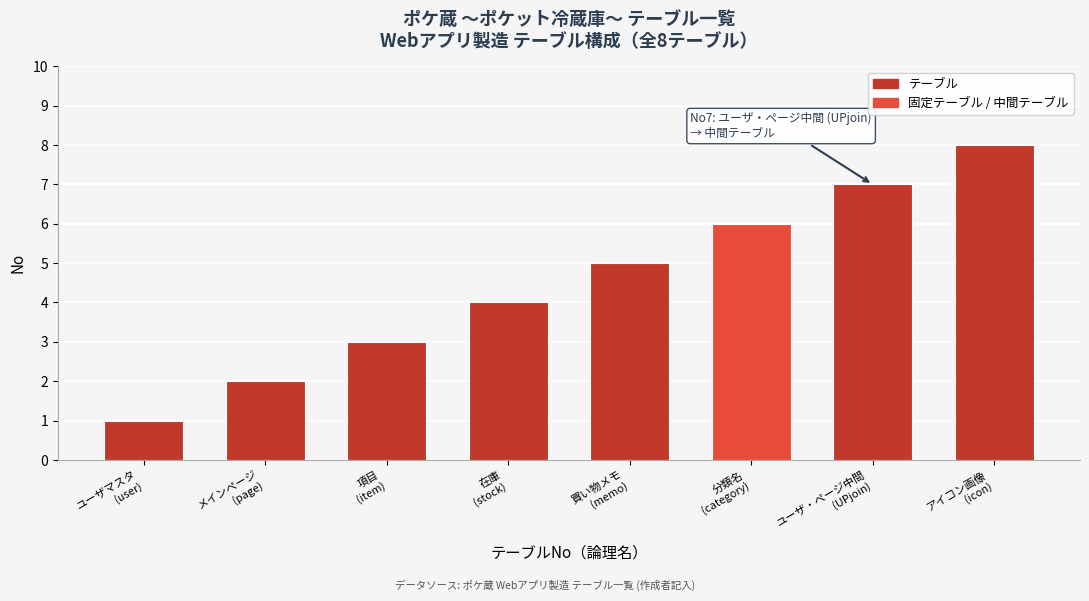

What is the maximum value shown in the chart?

8